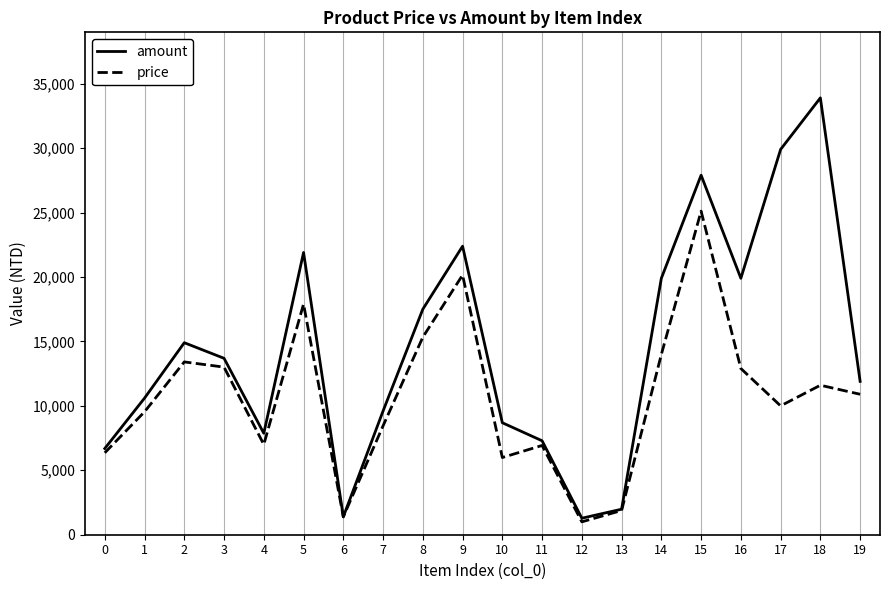

Where is the first local minimum for amount?

4